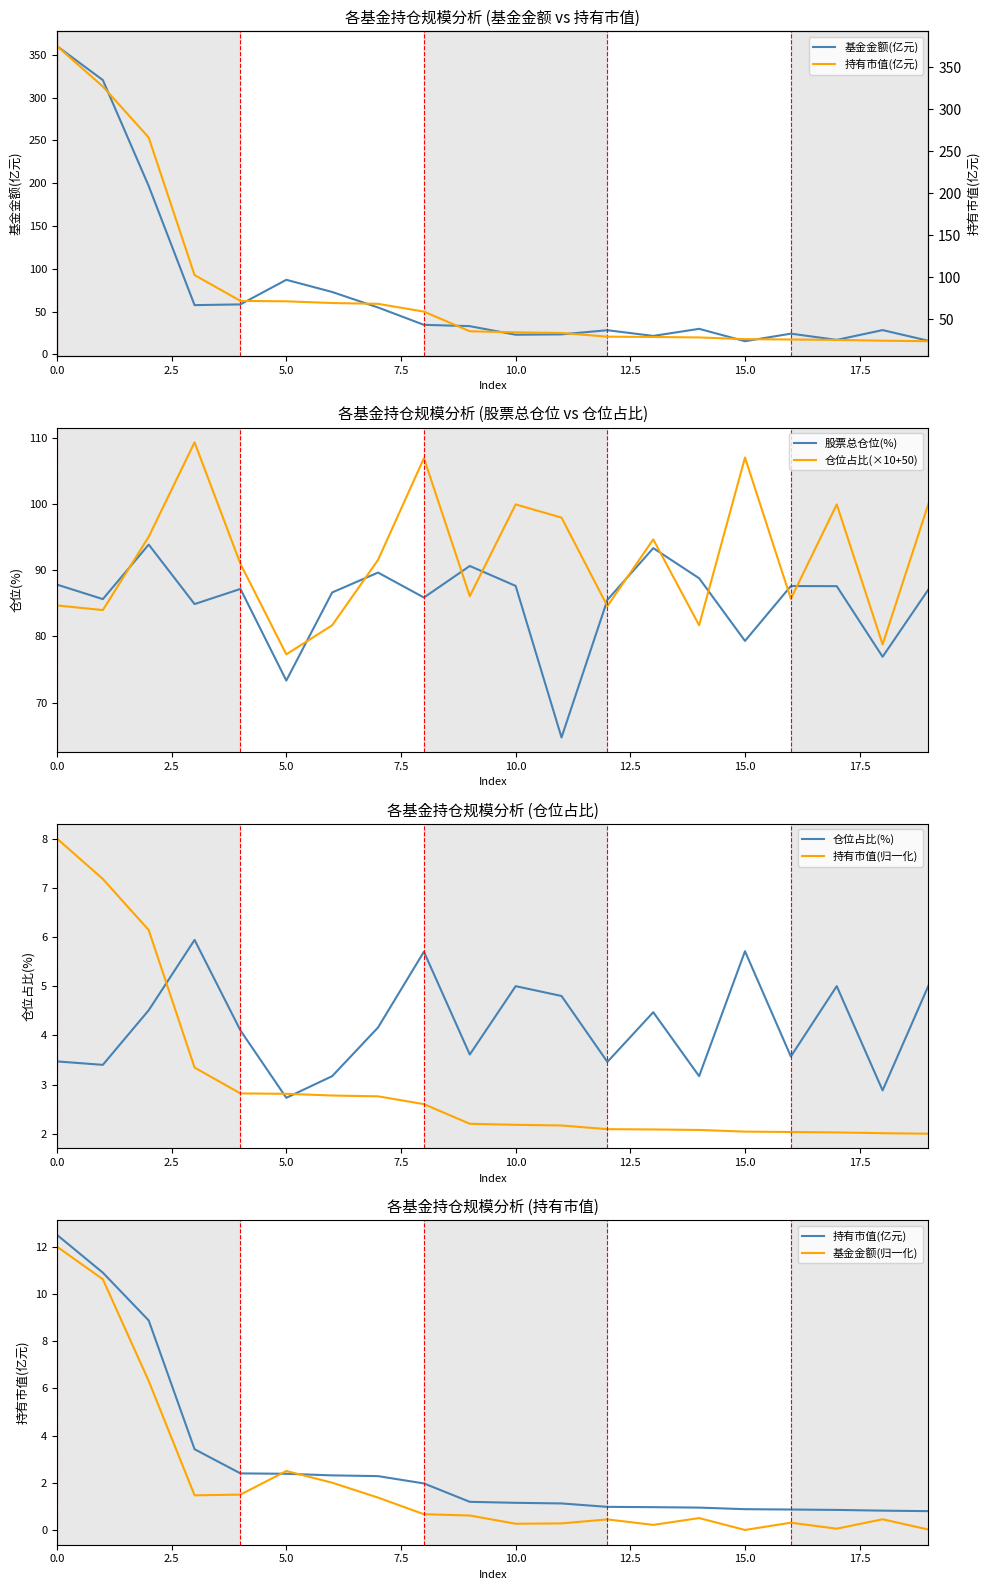

What is the lowest value of the 基金金额(亿元) series?

15.4